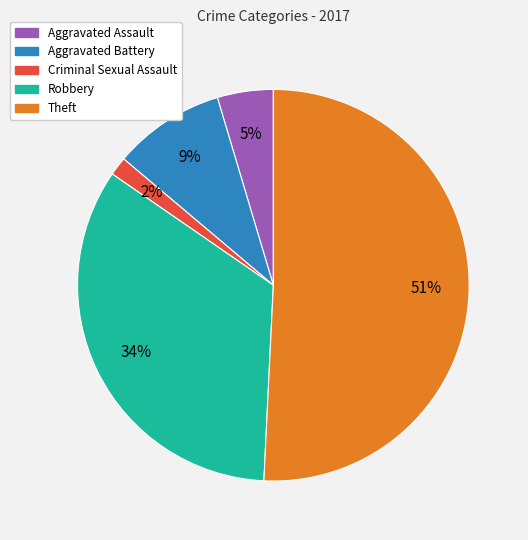

Does Theft account for over 50% of the chart?

Yes